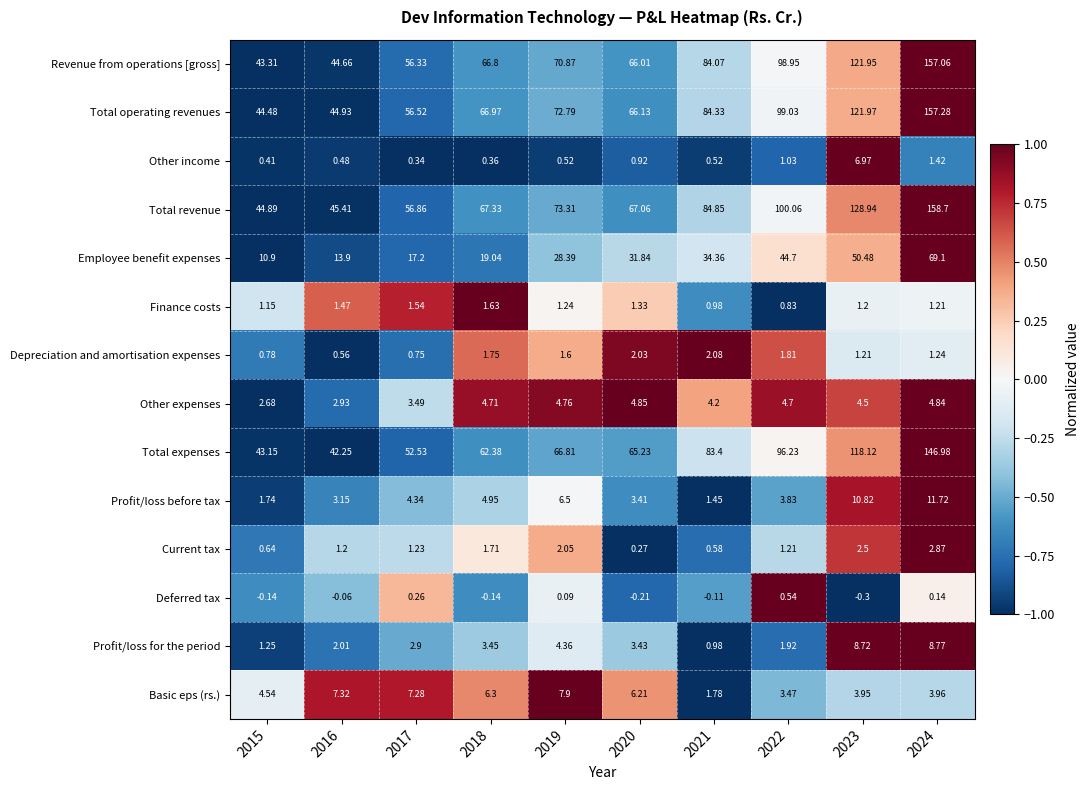

At 2018, list the series in order from smallest to largest.

Deferred tax, Other income, Finance costs, Current tax, Depreciation and amortisation expenses, Profit/loss for the period, Other expenses, Profit/loss before tax, Basic eps (rs.), Employee benefit expenses, Total expenses, Revenue from operations [gross], Total operating revenues, Total revenue